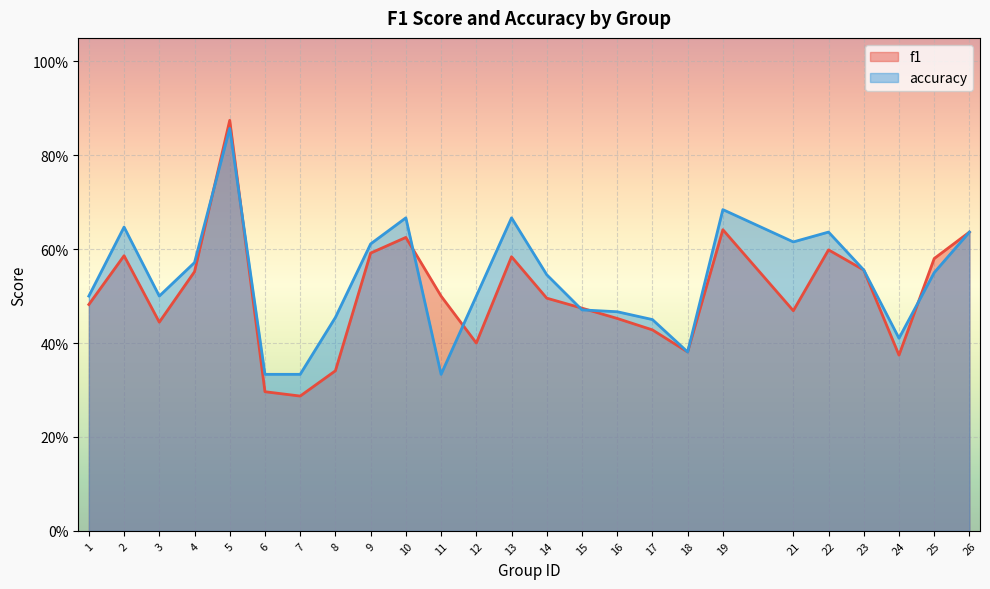

True or false: accuracy has more than 2 points higher than both neighbors.

True